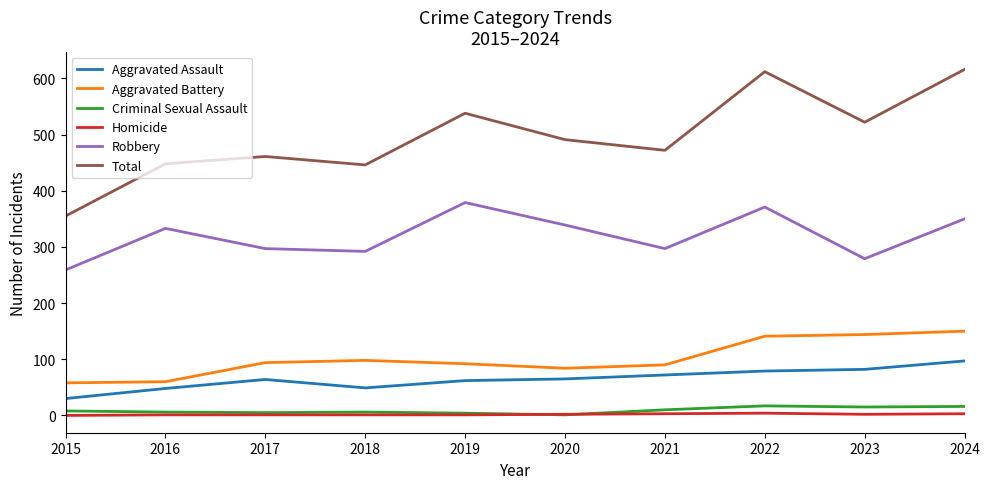

Which series has the largest total across all categories?

Total